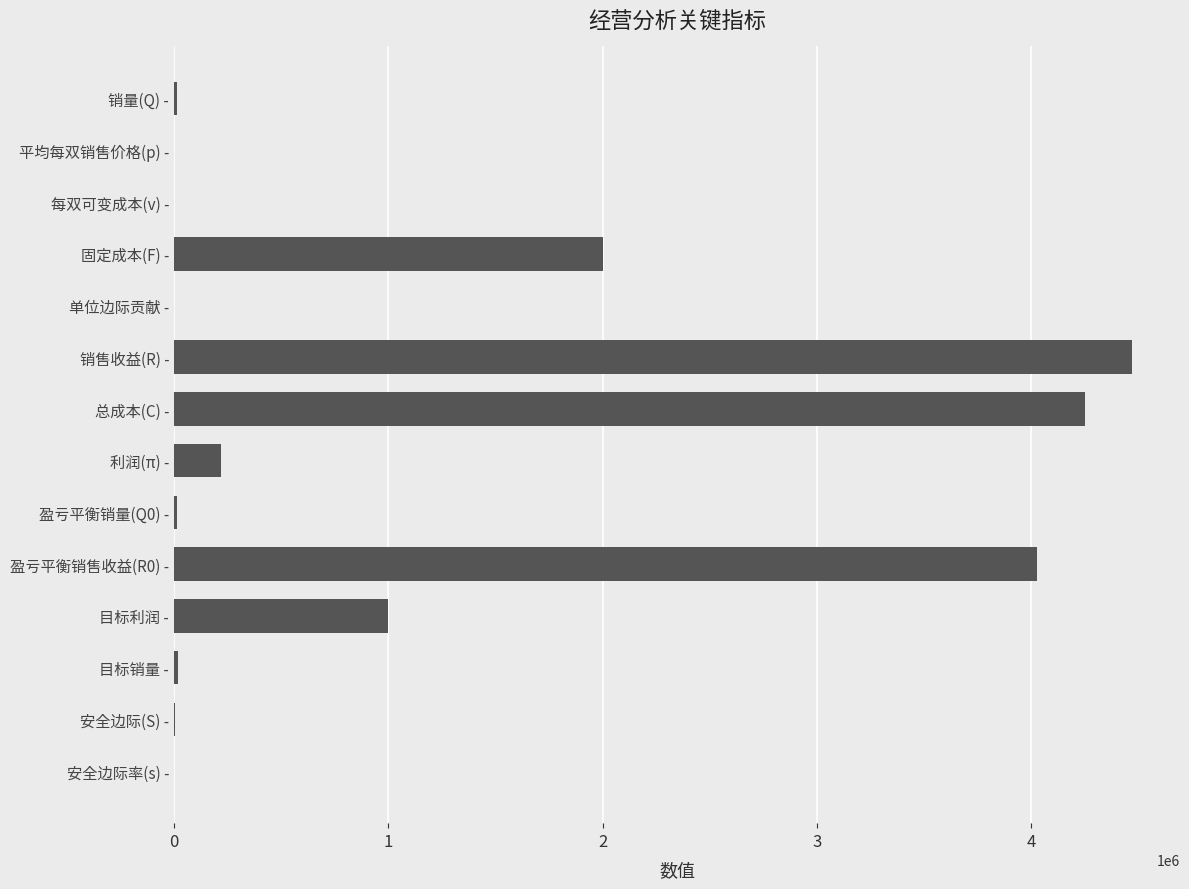

Are the bars horizontal?

Yes